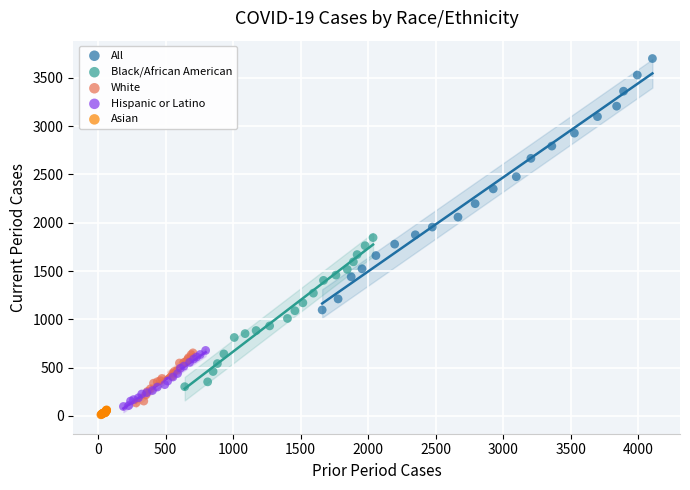

Which series reaches the maximum Y coordinate?

All